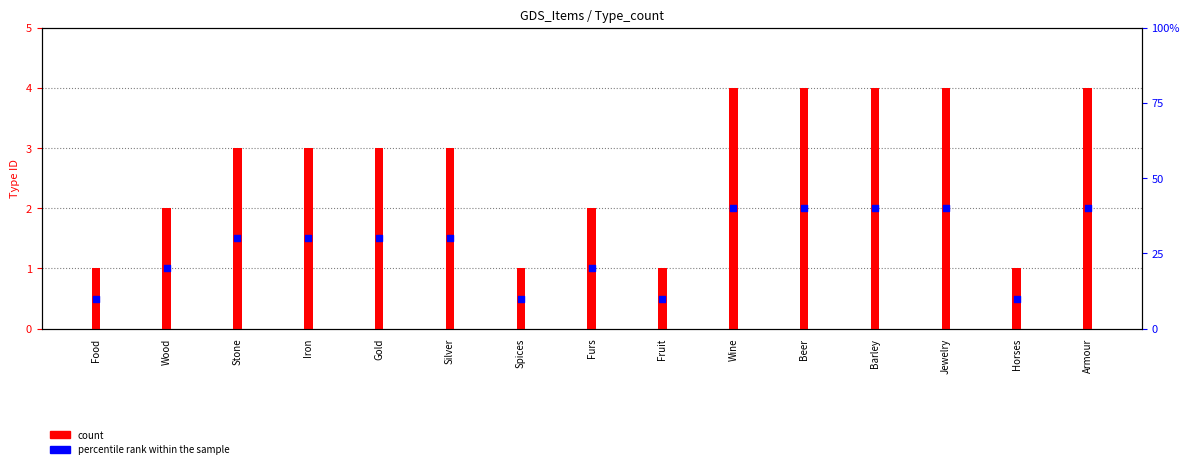

At how many categories does at least one series exceed 3?

5